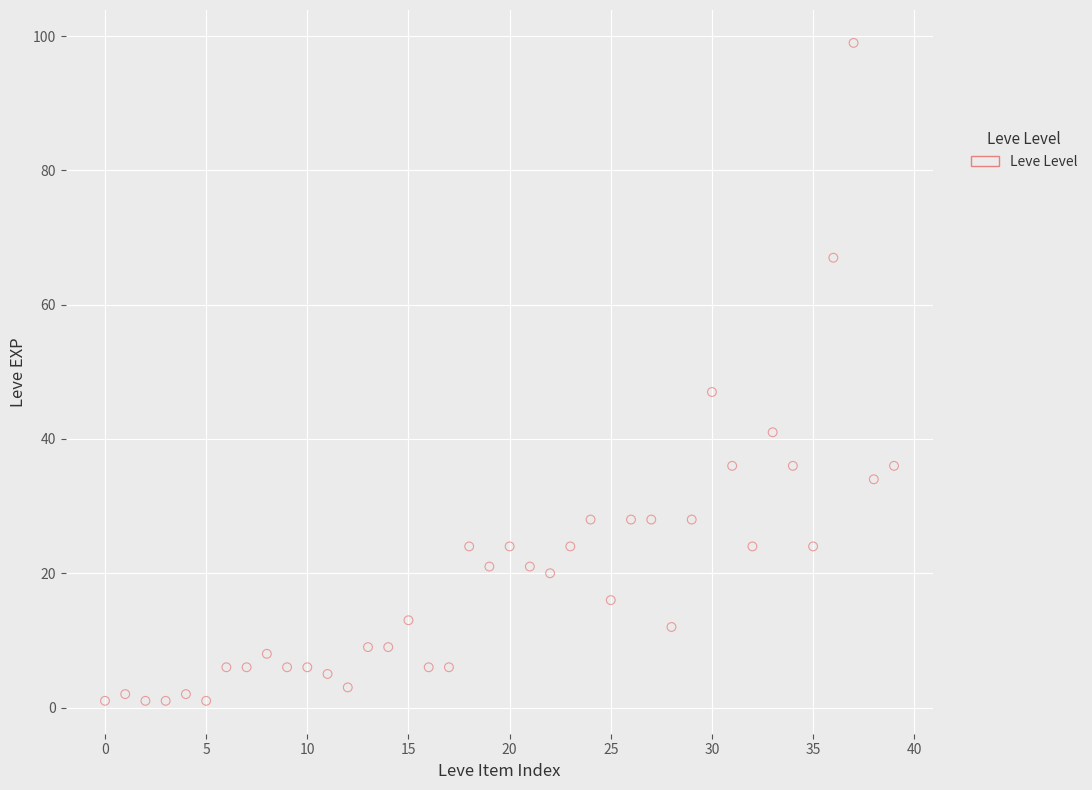

What Y value in the scatter plot is closest to 50?

47